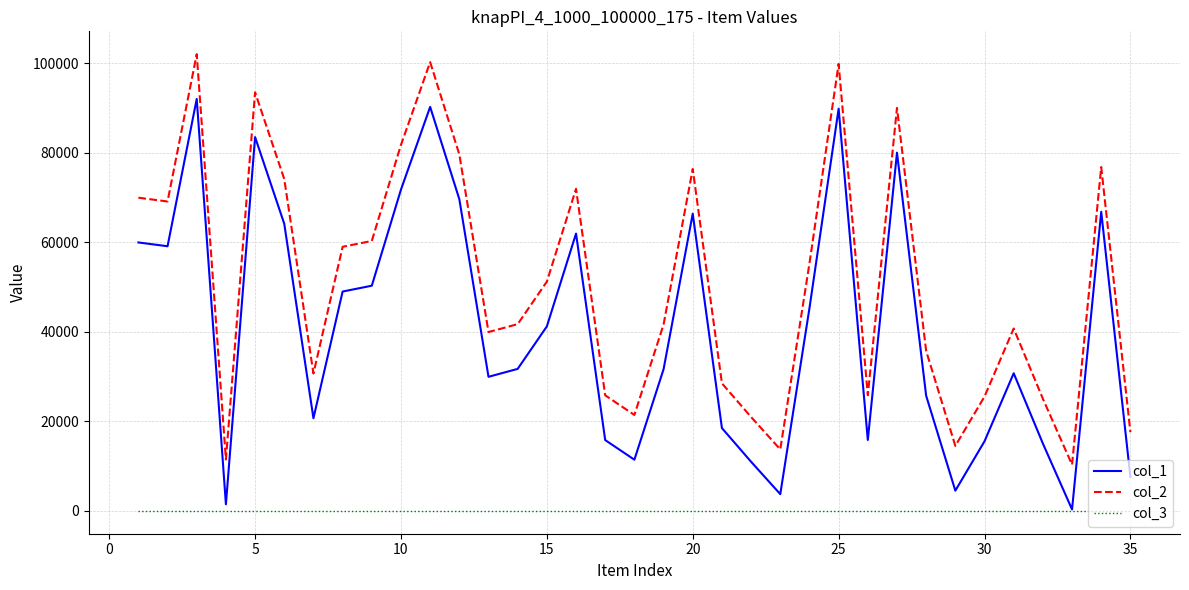

Does the chart display data point markers on the line(s)?

No